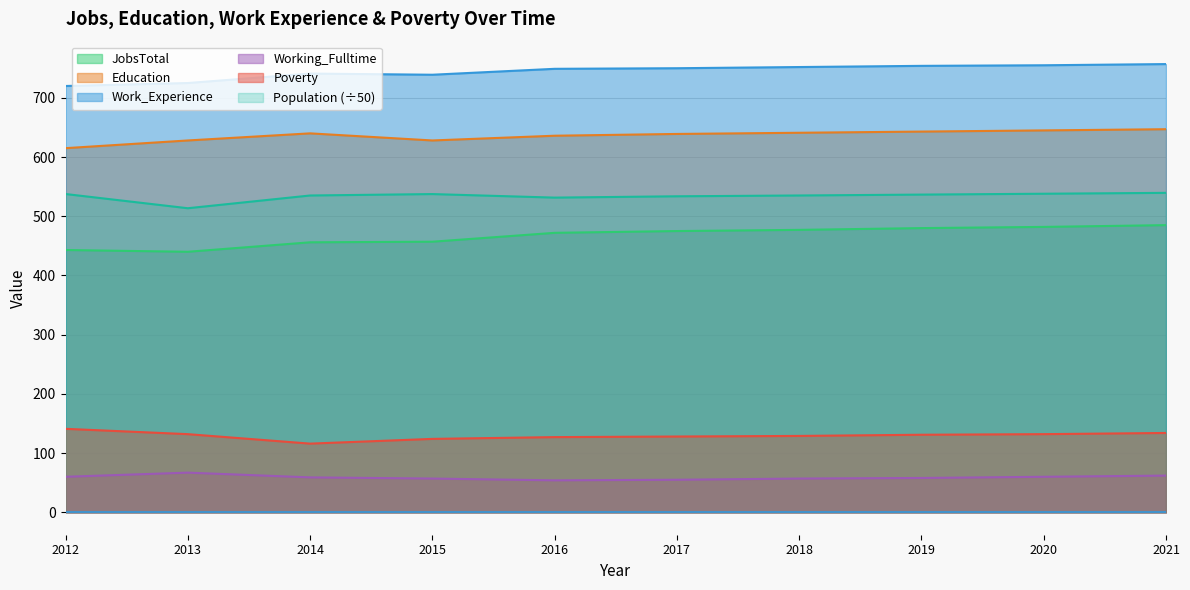

What is the value of the Work_Experience point at the 7th from the left?

752.0